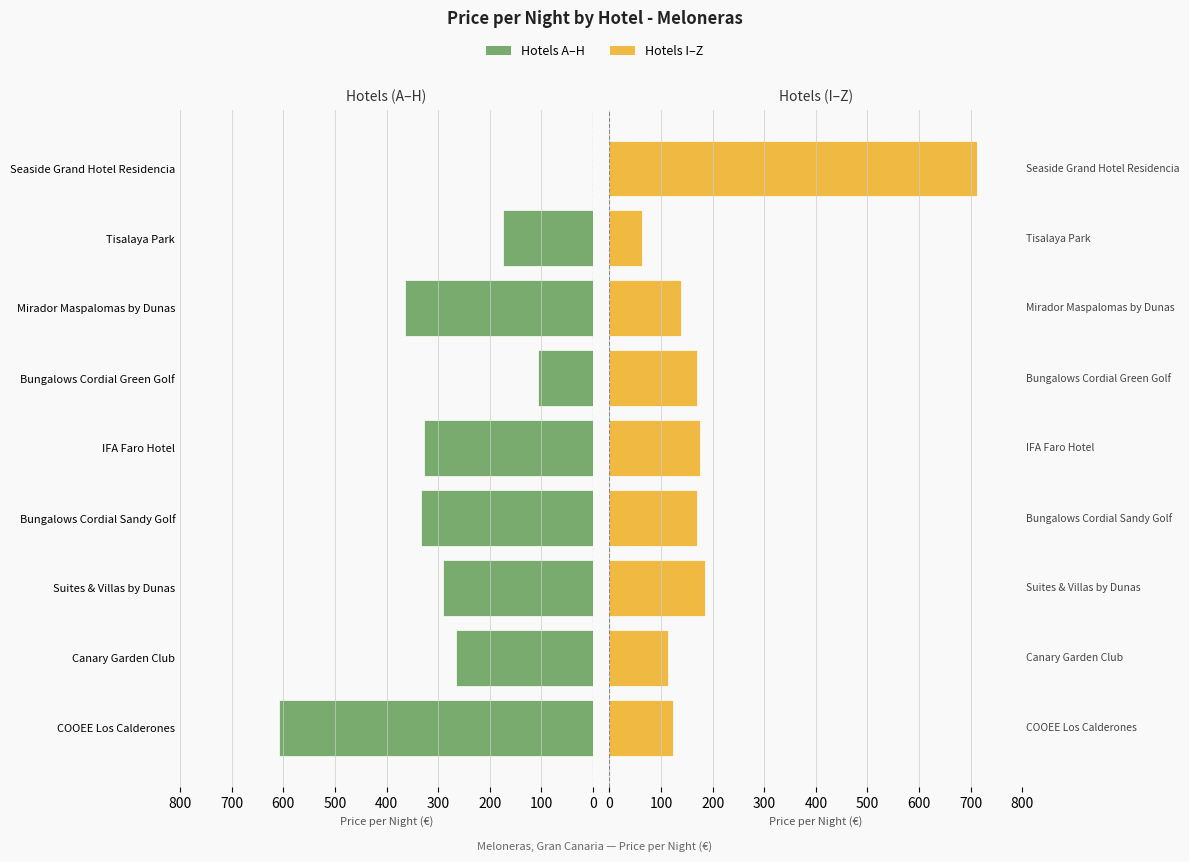

Which series has the largest range (max minus min)?

Higher-priced Hotels